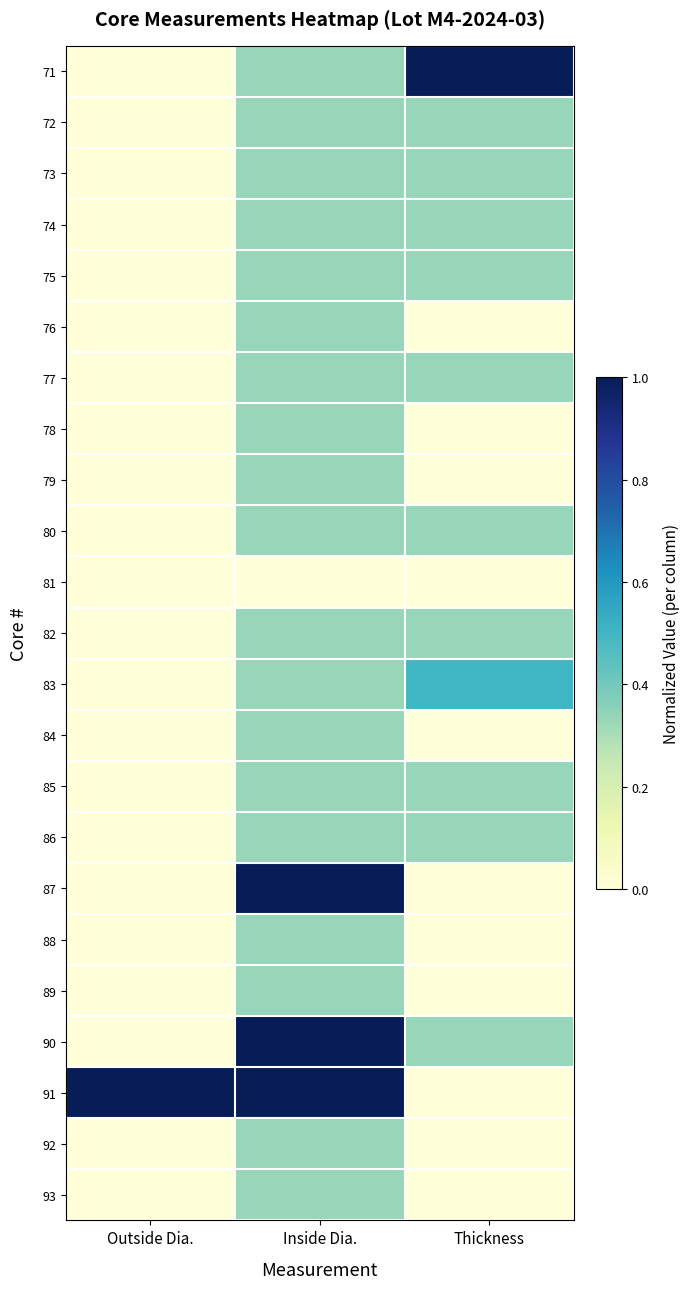

Rank the series by their maximum value, from highest to lowest.

71, 87, 90, 91, 83, 72, 73, 74, 75, 77, 80, 82, 85, 86, 76, 78, 79, 84, 88, 89, 92, 93, 81